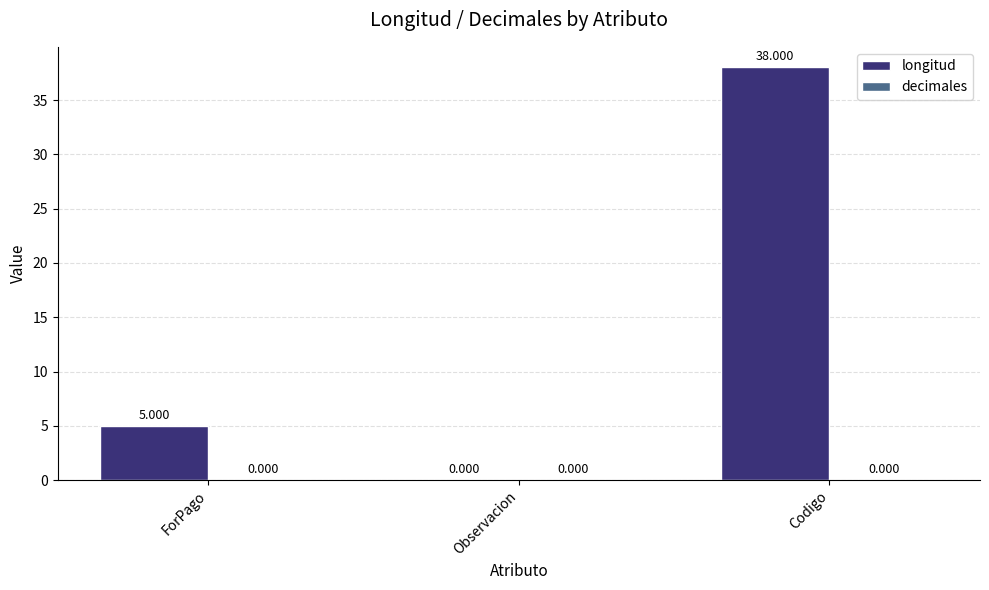

Are the bars grouped side by side (vs. stacked)?

No